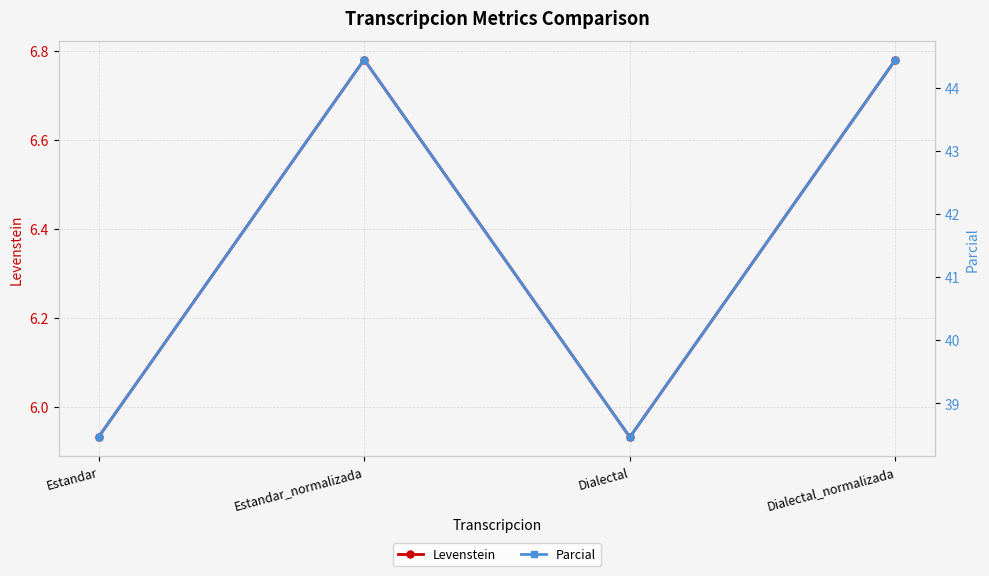

What is the label of the 3rd point from the right?

Estandar_normalizada